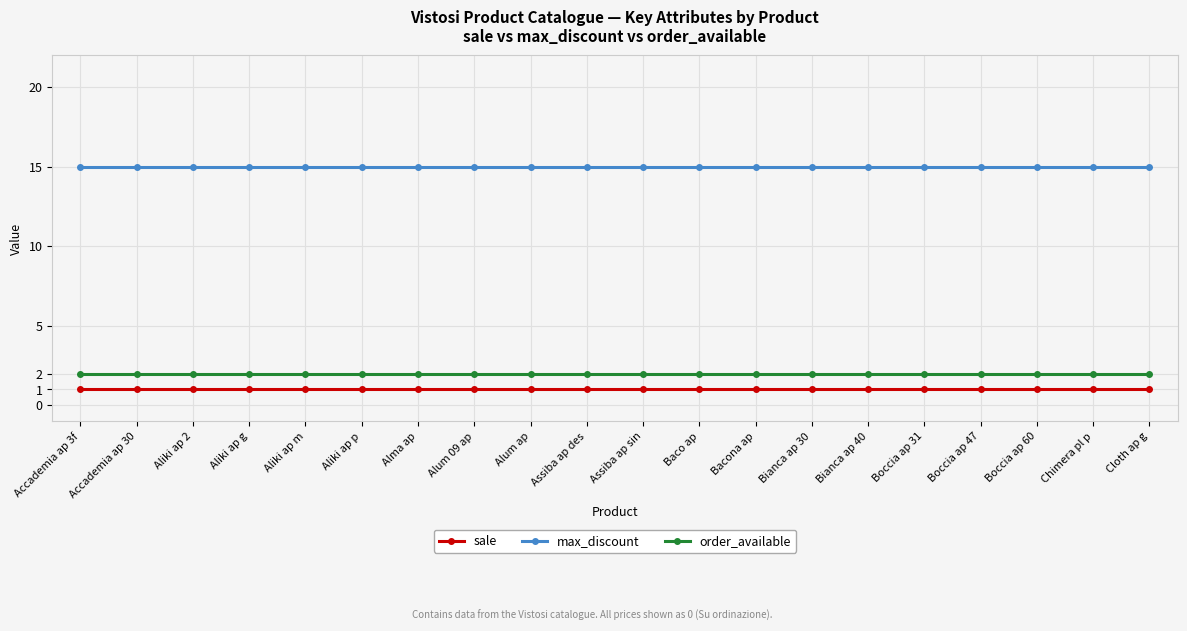

What is the spread (max minus min) of values at Assiba ap sin?

14